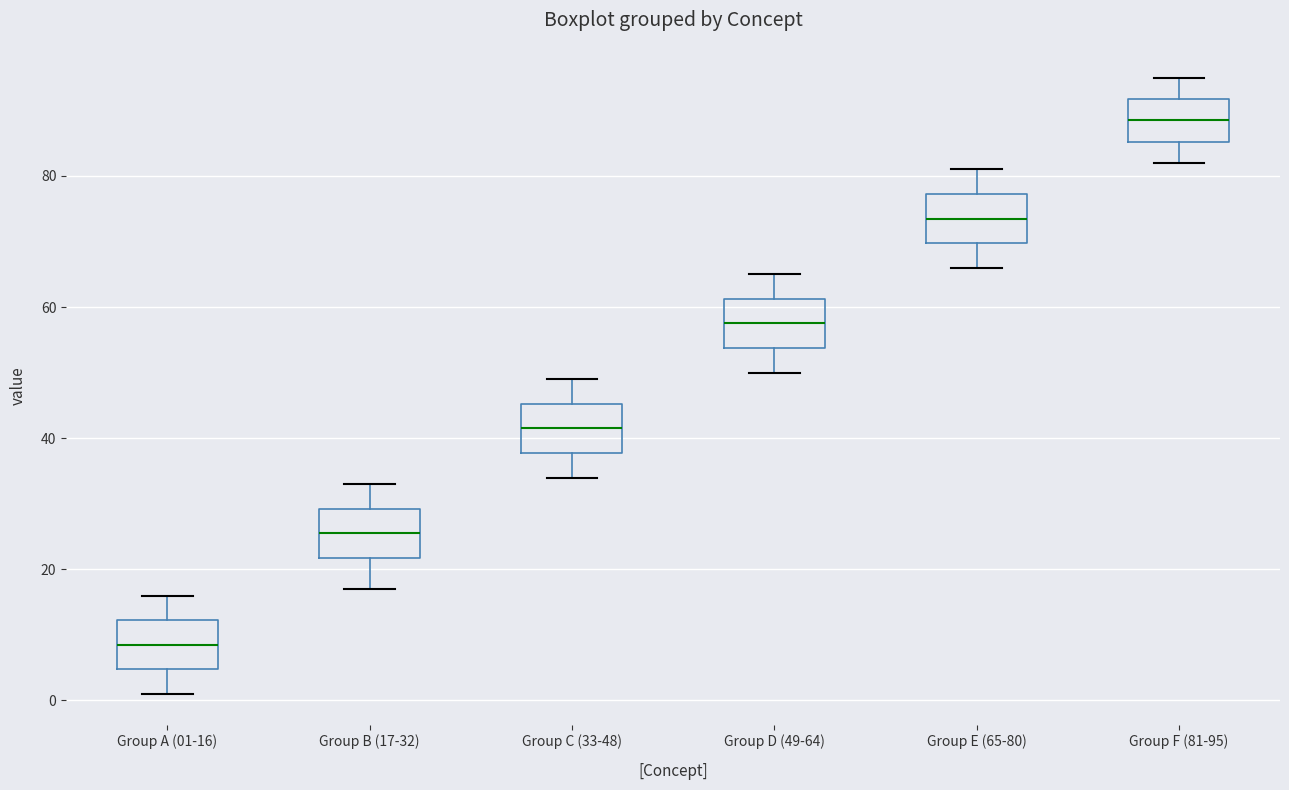

Reading left to right, read every box against the y-axis: the position of its median line, the range the box covers, and the ends of its whiskers. The values are not printed on the chart, so give them approximately, as read against the axis.

Group A (01-16): median 8, box 4 to 12, whiskers 2 to 16
Group B (17-32): median 26, box 22 to 30, whiskers 18 to 34
Group C (33-48): median 42, box 38 to 46, whiskers 34 to 50
Group D (49-64): median 58, box 54 to 62, whiskers 50 to 66
Group E (65-80): median 74, box 70 to 78, whiskers 66 to 82
Group F (81-95): median 88, box 86 to 92, whiskers 82 to 96